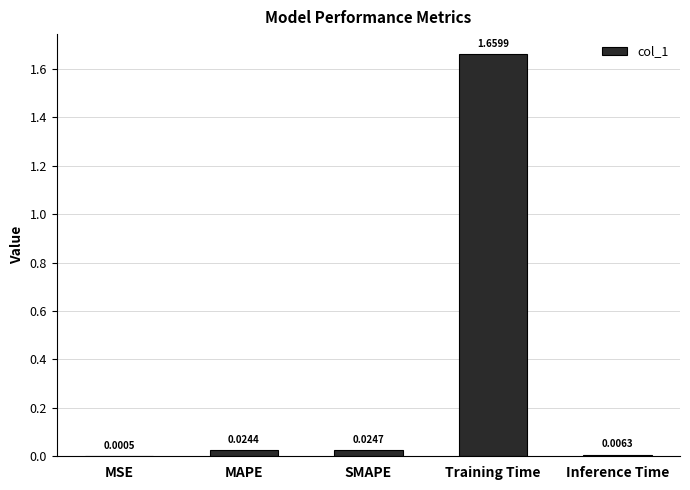

At which label is the value closest to 0?

MSE